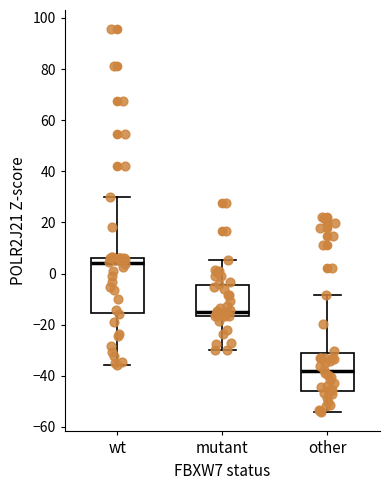

Where is the upper edge of the box for other on the y-axis? The values are not printed on the chart, so give them approximately, as read against the axis.

-30